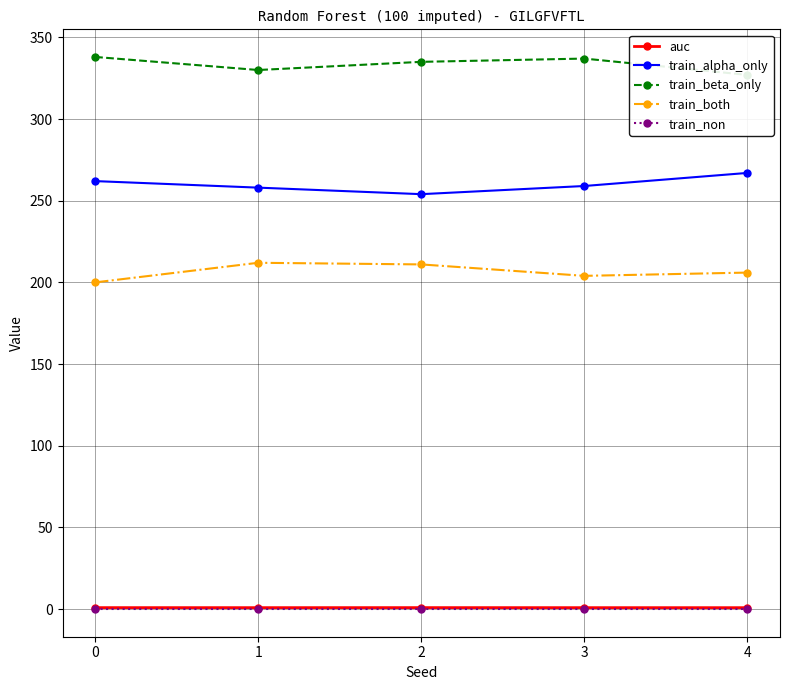

True or false: train_non and train_alpha_only intersect in this chart.

False